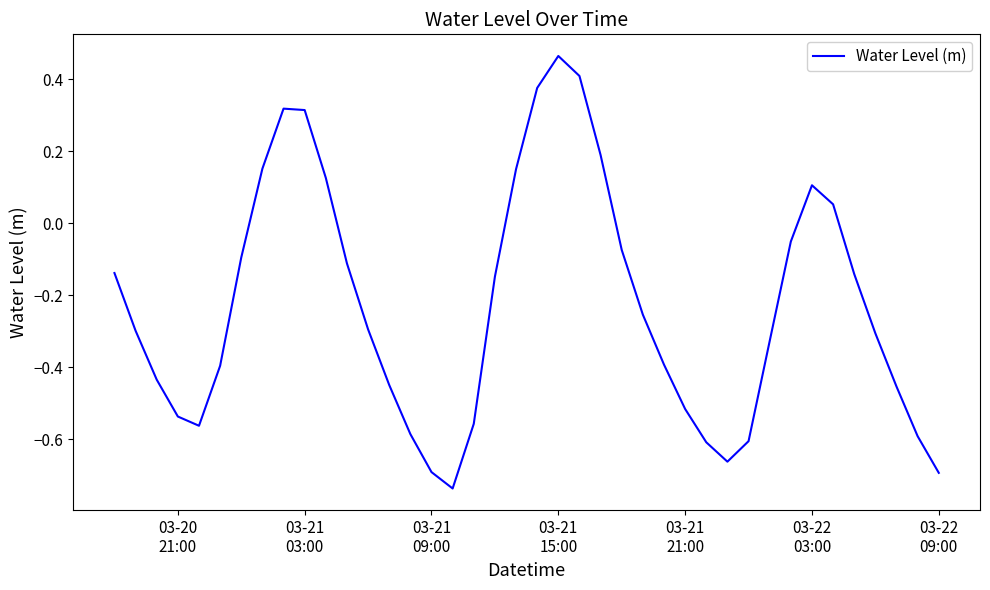

Does the chart have visible grid lines?

No